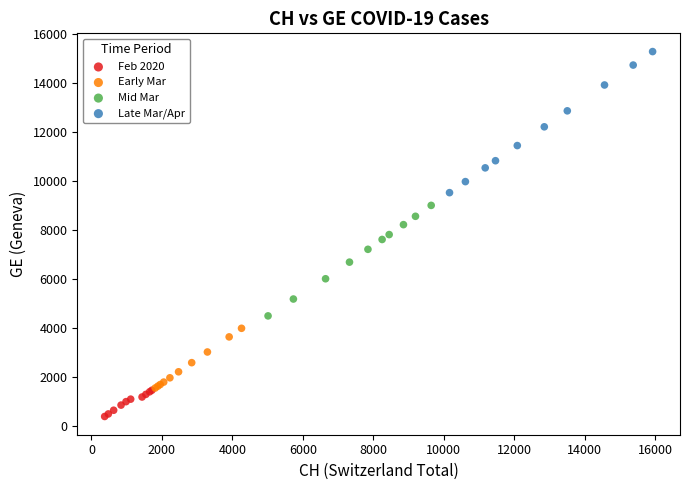

Which series contains the highest Y value?

Late Mar/Apr